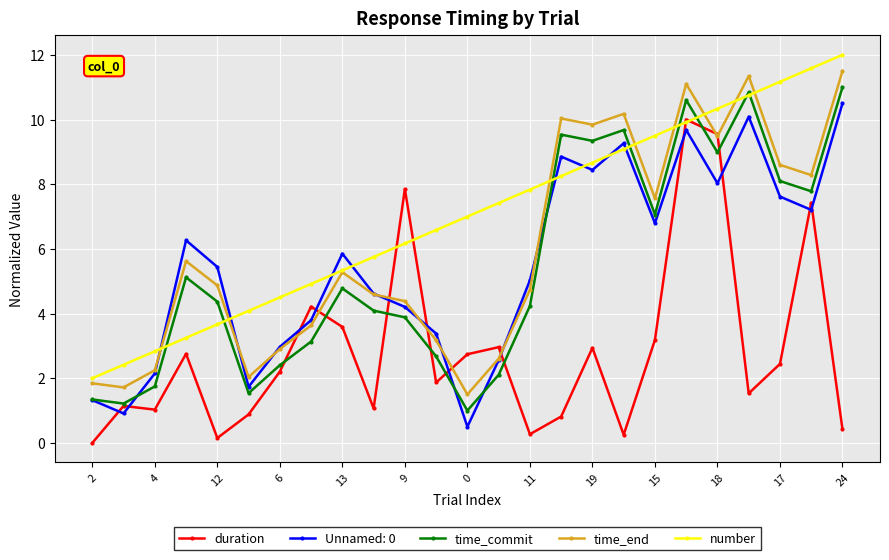

How many distinct data groups are displayed?

5